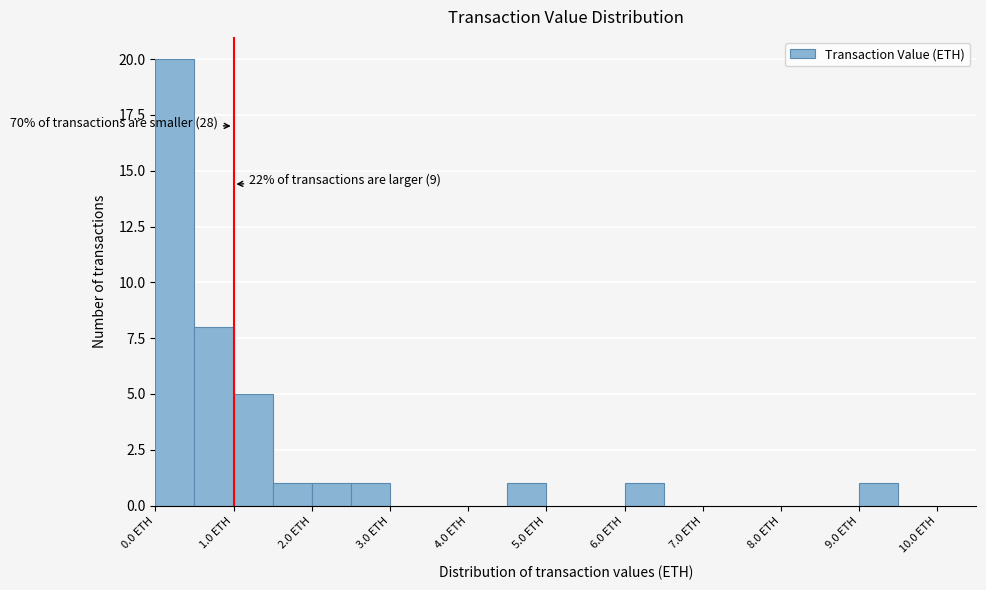

Over which range of the x-axis is the bar tallest?

0.0 to 0.5